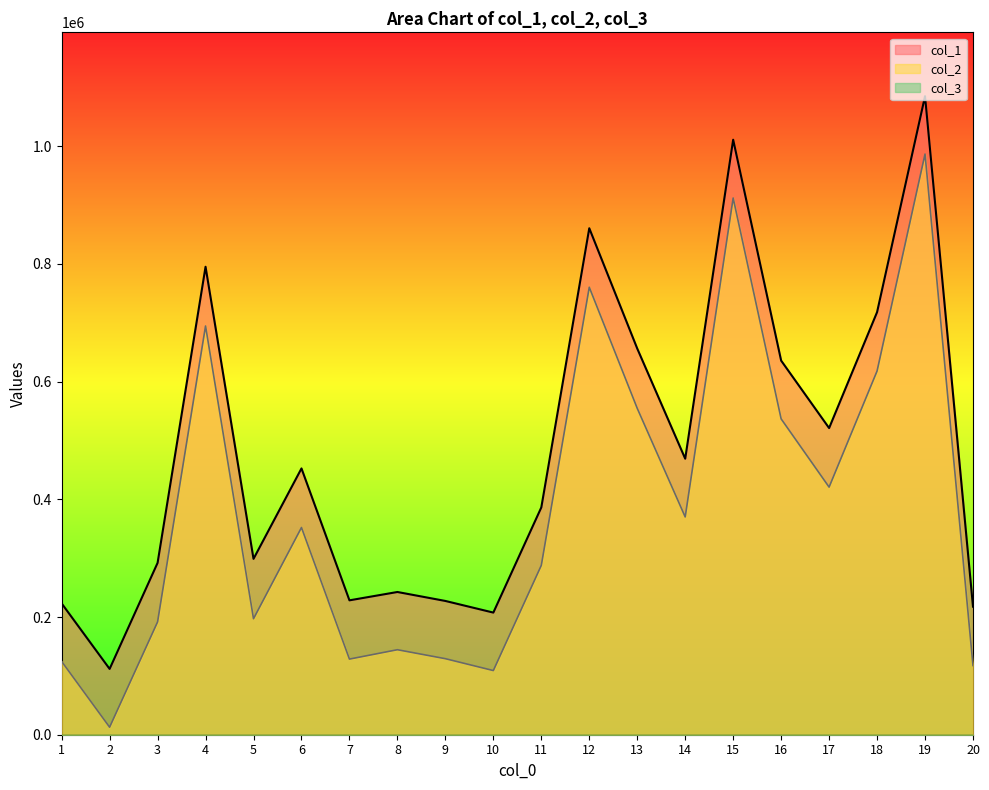

What is the value of the col_2 point at the 3rd from the left?

191700